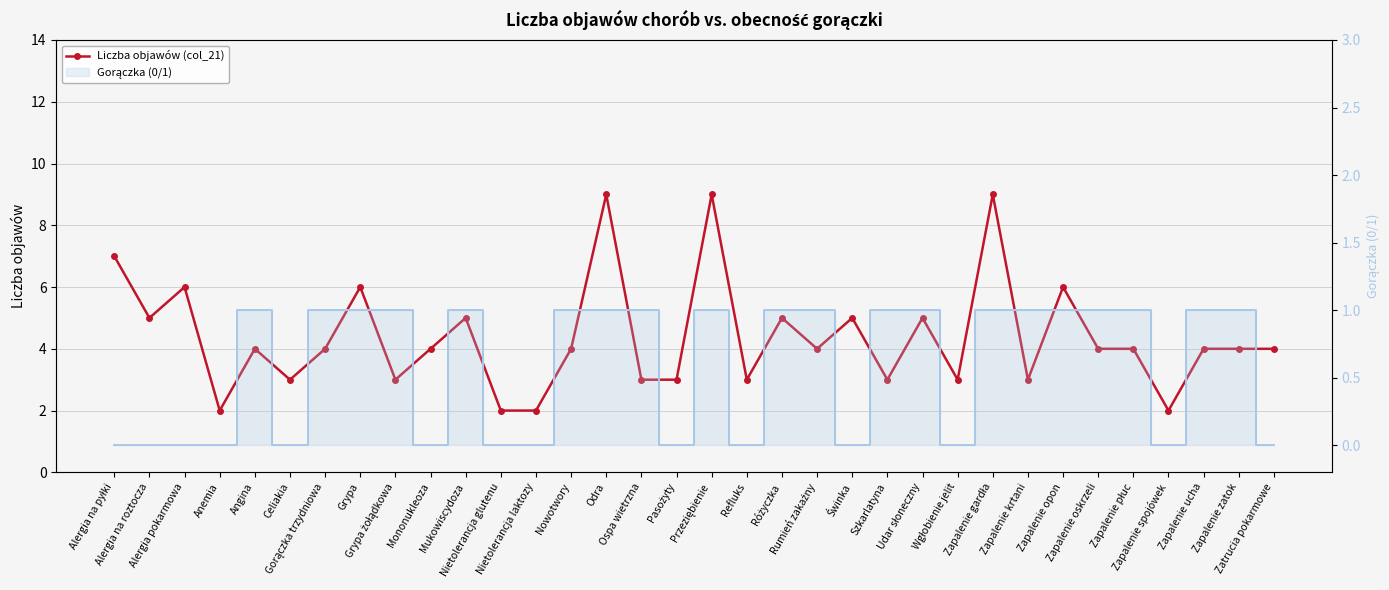

What is the difference between the maximum and minimum values?

7